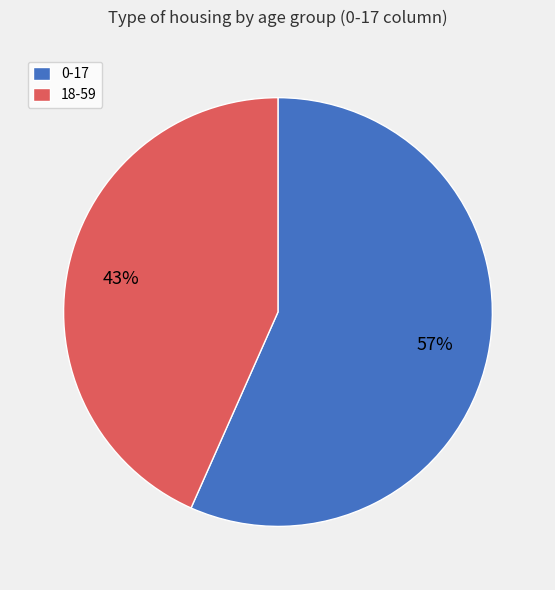

To the nearest percent, what percentage of the pie is 18-59?

43%